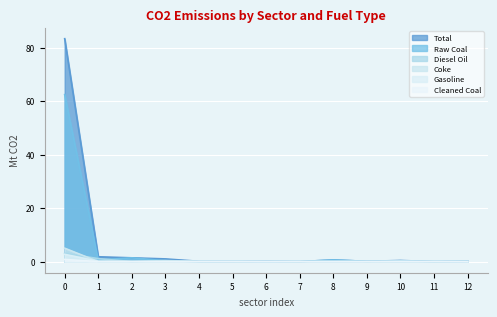

Reading left to right, transcribe all the data shown in this chart.

Total: 83.3	1.8	1.4	1.0	0.1	0.0	0.1	0.0	0.6	0.1	0.4	0.0	0.1
Raw Coal: 62.4	0.6	1.4	0.3	0.0	0.0	0.0	0.0	0.6	0.1	0.3	0.0	0.1
Diesel Oil: 3.1	1.1	0.0	0.4	0.0	0.0	0.0	0.0	0.0	0.0	0.0	0.0	0.0
Coke: 5.0	0.0	0.0	0.0	0.1	0.0	0.0	0.0	0.0	0.0	0.0	0.0	0.0
Gasoline: 2.7	0.1	0.0	0.1	0.0	0.0	0.0	0.0	0.0	0.0	0.1	0.0	0.0
Cleaned Coal: 0.8	0.0	0.0	0.0	0.0	0.0	0.0	0.0	0.0	0.0	0.0	0.0	0.0